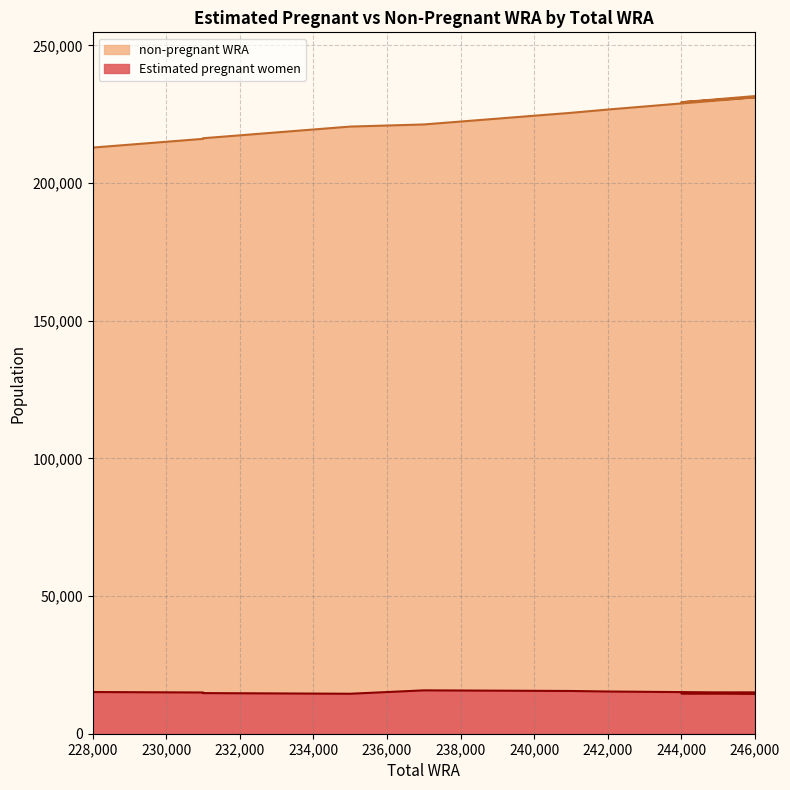

At which category is the sum across all series the highest?

246000